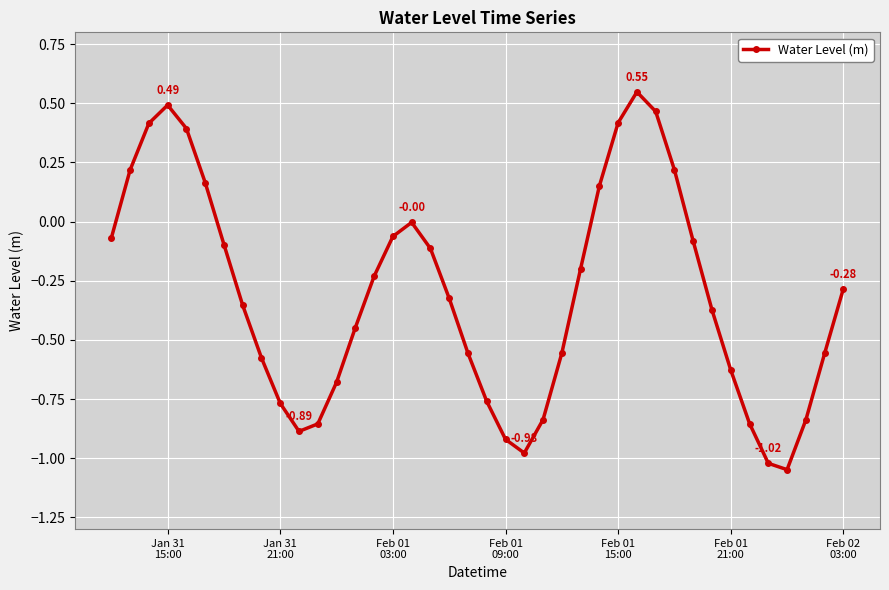

How many interior local peaks (higher than both neighbors) does the data have?

3